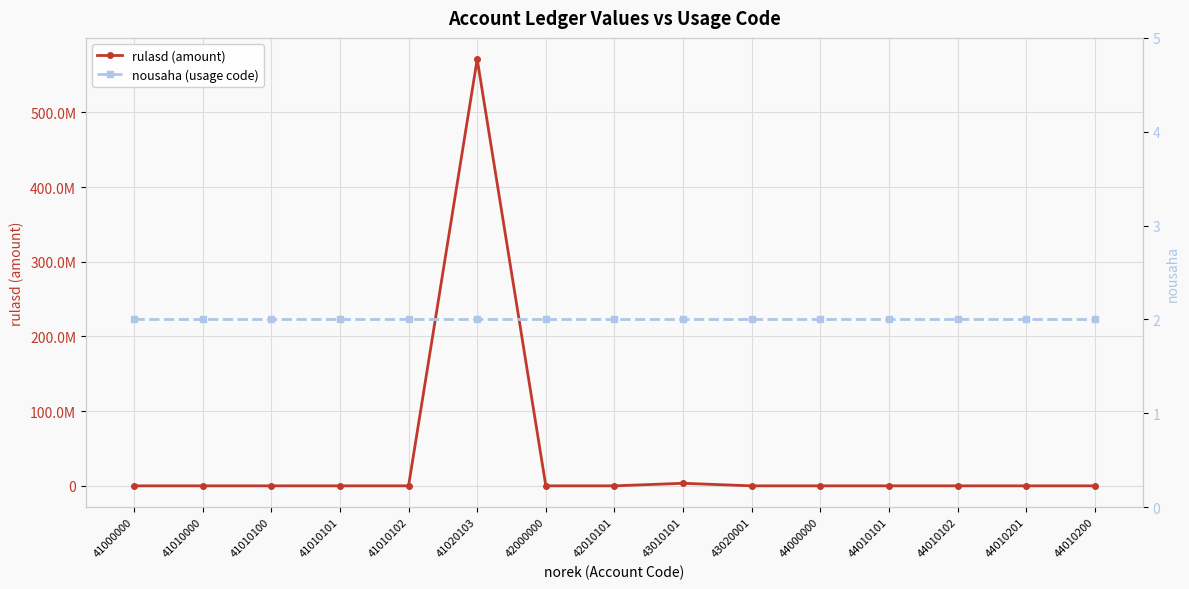

Rank the series by their average value, from highest to lowest.

rulasd (amount), nousaha (usage code)